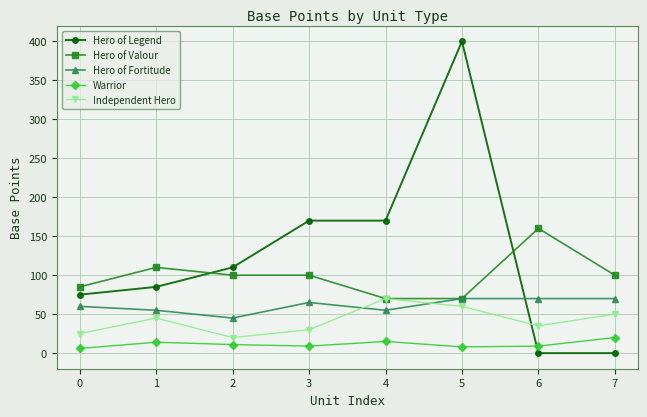

List the series in order of their overall mean, lowest first.

Warrior, Independent Hero, Hero of Fortitude, Hero of Valour, Hero of Legend